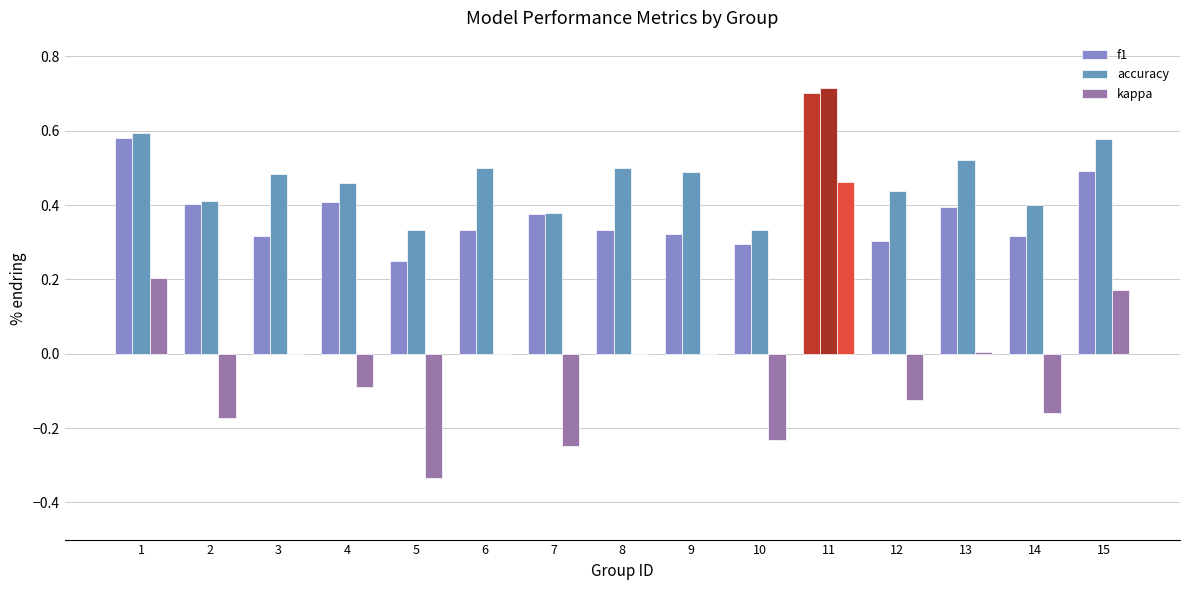

What are all the series names shown in the legend?

f1, accuracy, kappa